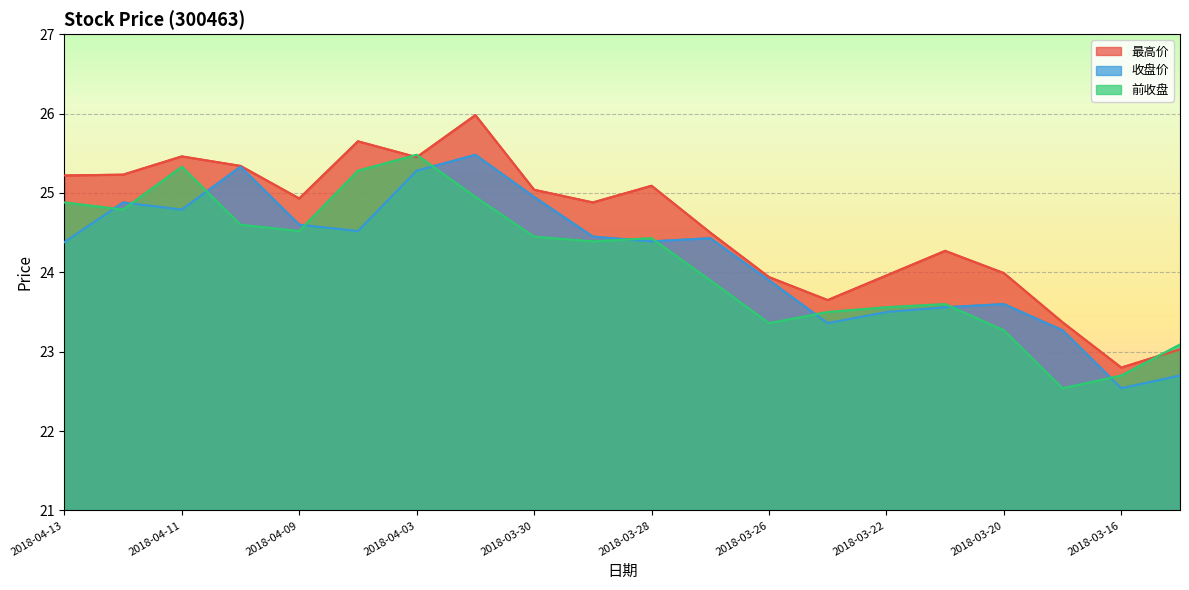

True or false: 最高价 and 收盘价 intersect in this chart.

False